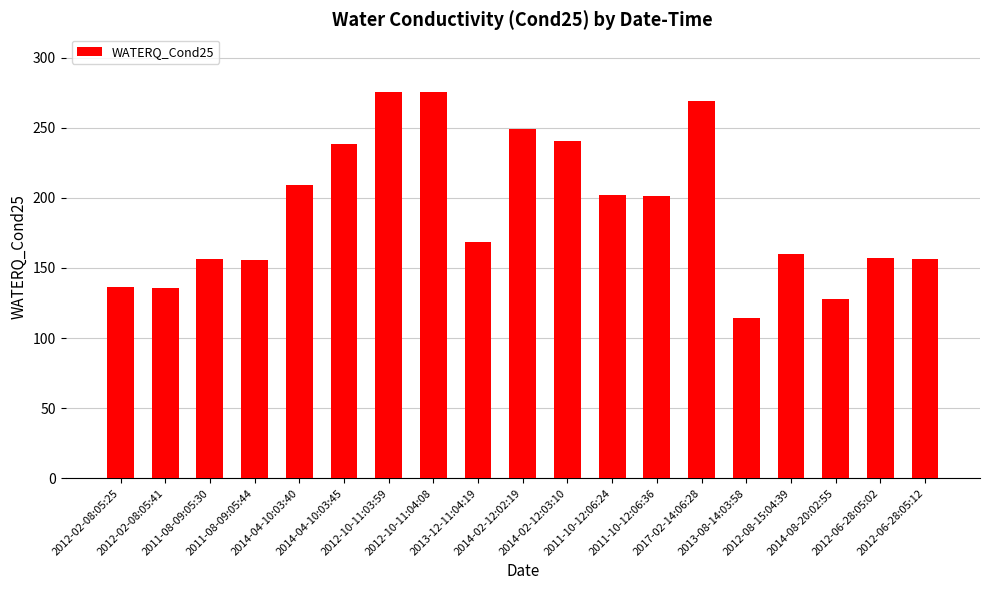

The chart shows a value of 93.3 at 2012-06-28:05:12. True or false?

False